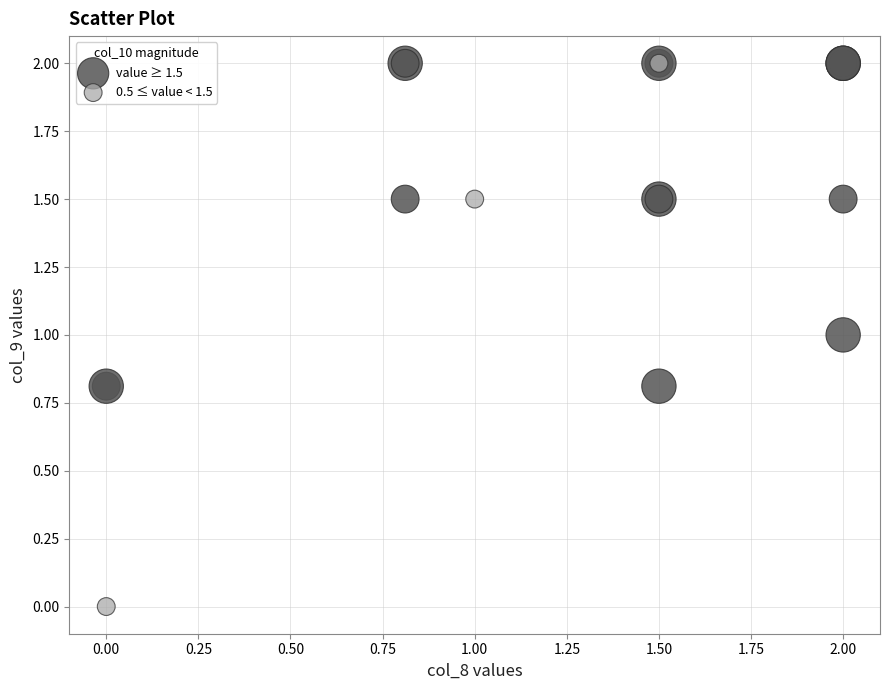

What are all the series names shown in the legend?

value ≥ 1.5, 0.5 ≤ value < 1.5